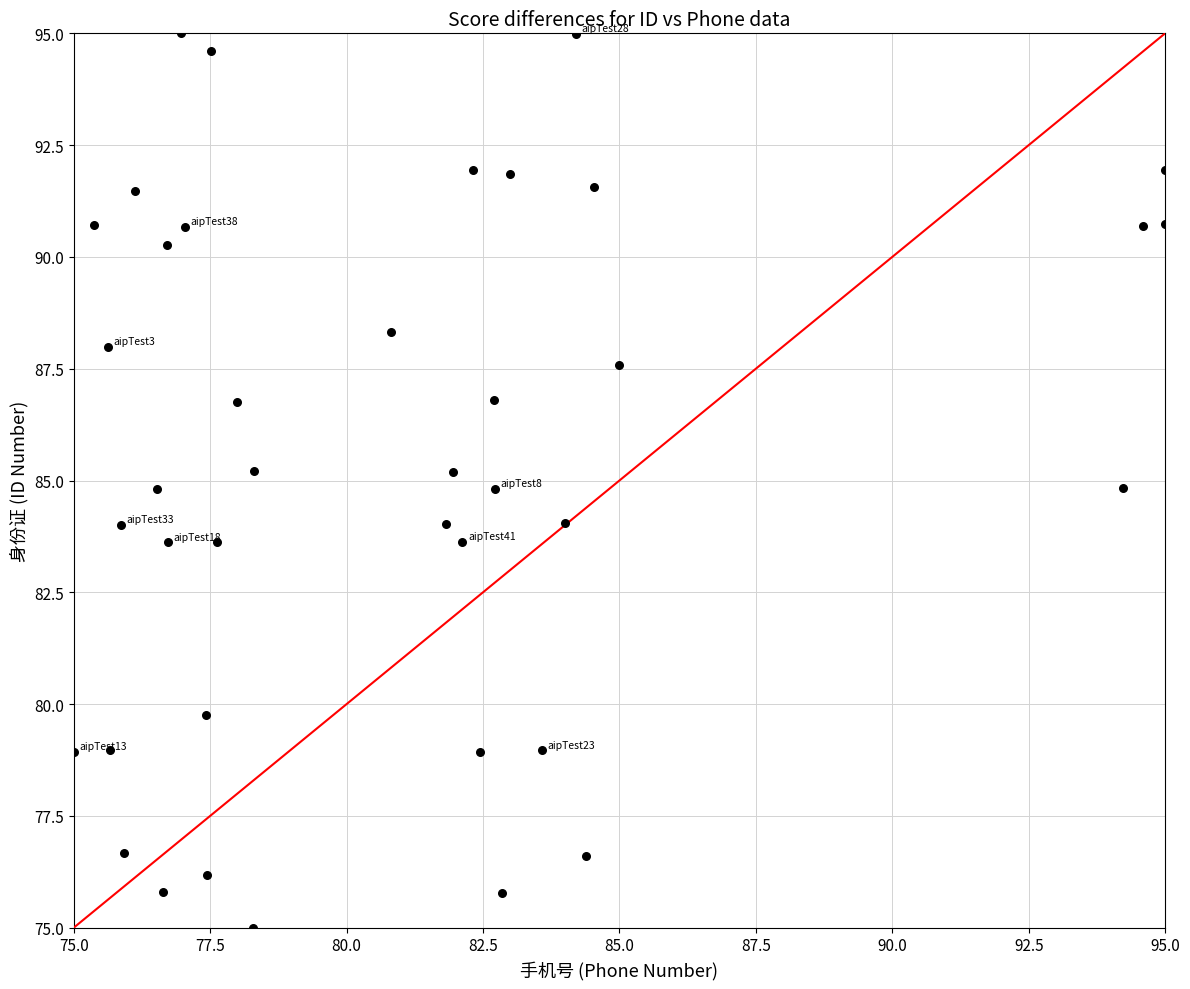

What is the range of X values (max minus min)?

20.0